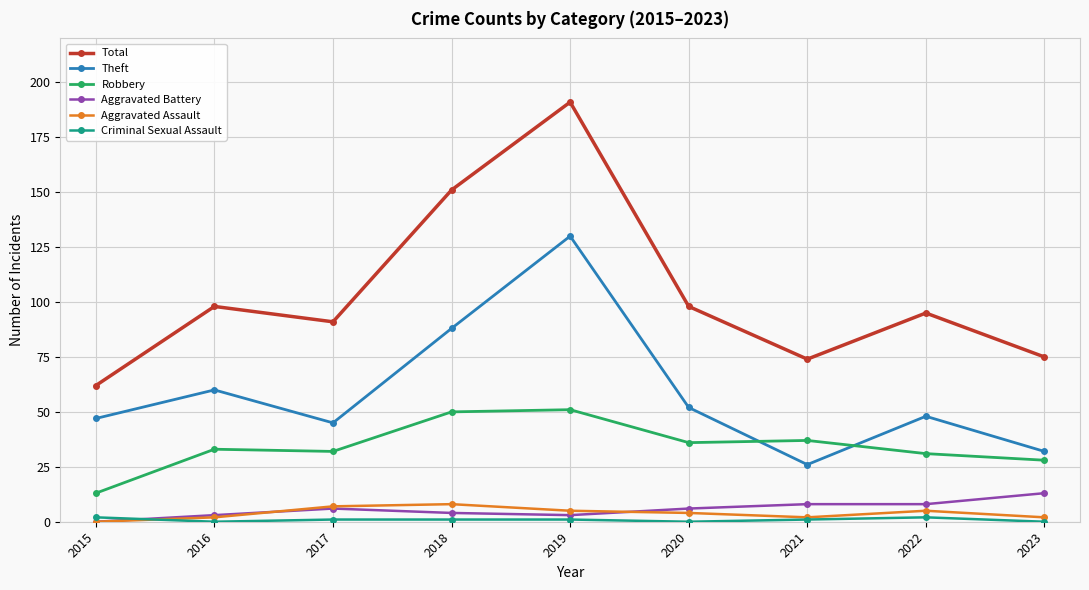

Where is the first local maximum for Total?

2016